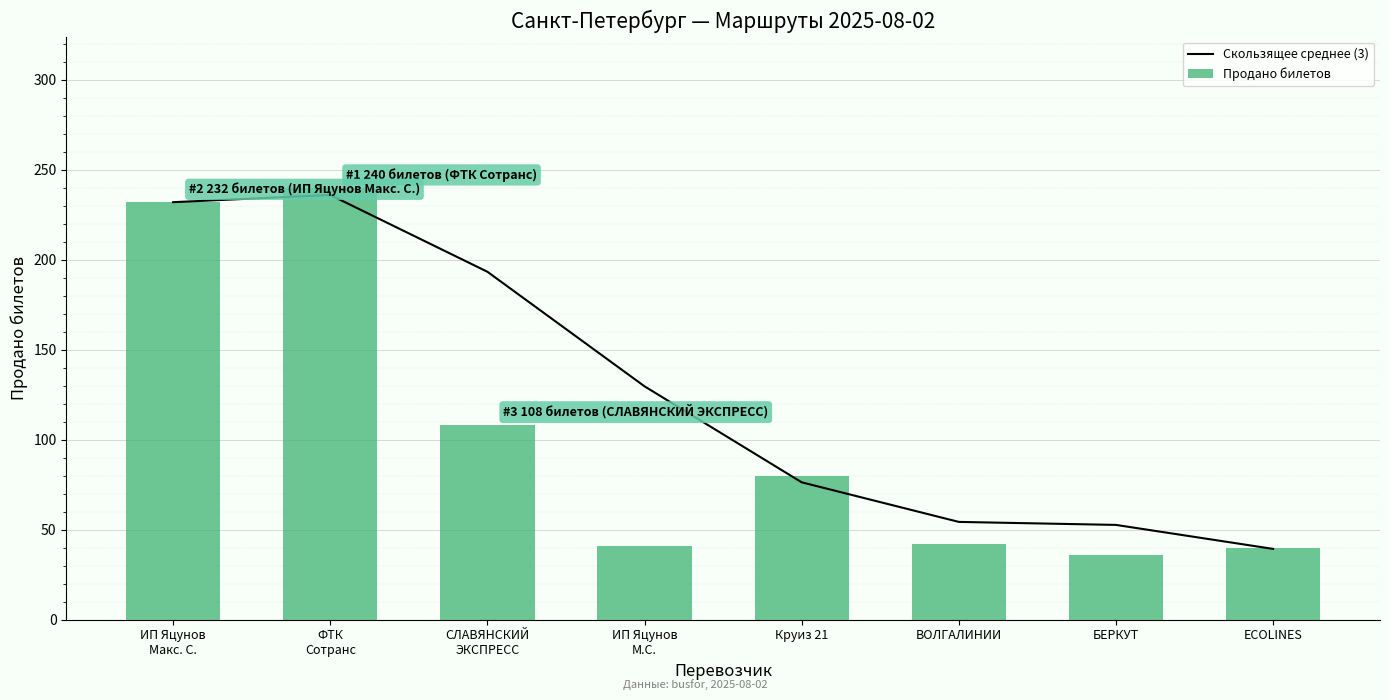

Which category has the highest value across all series?

ФТК
Сотранс